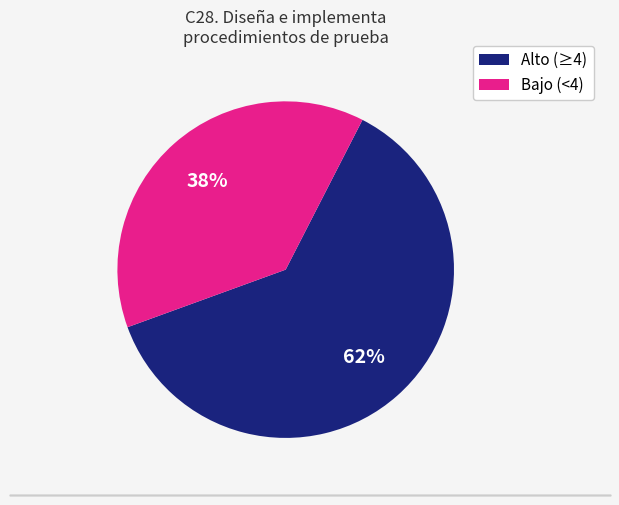

To the nearest percent, what is the difference between the largest and smallest slice percentages?

24%